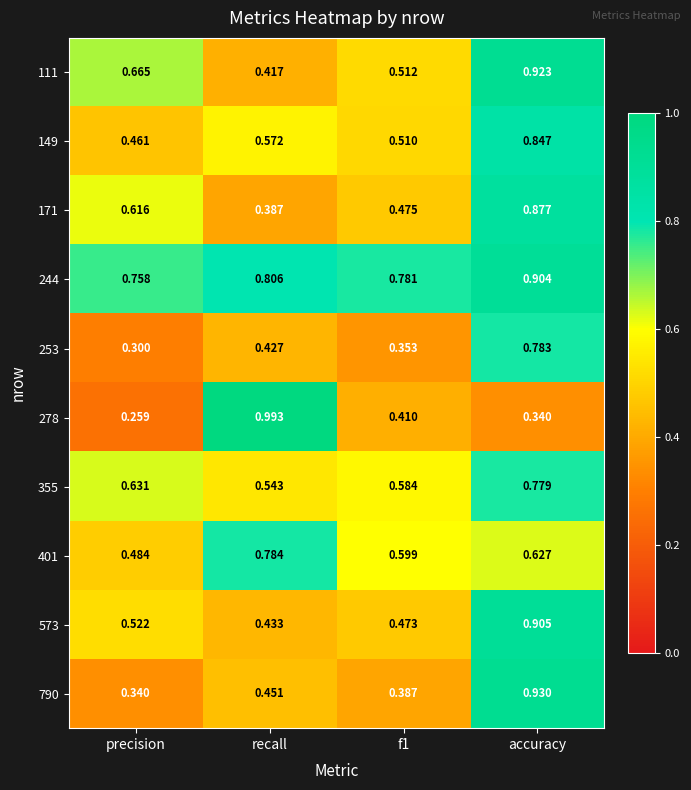

Where is 401 nearest to the value 0?

precision